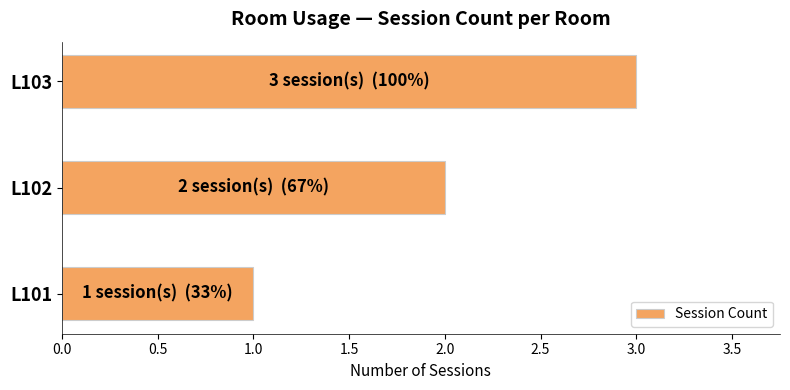

What is the difference between the maximum and minimum values?

2